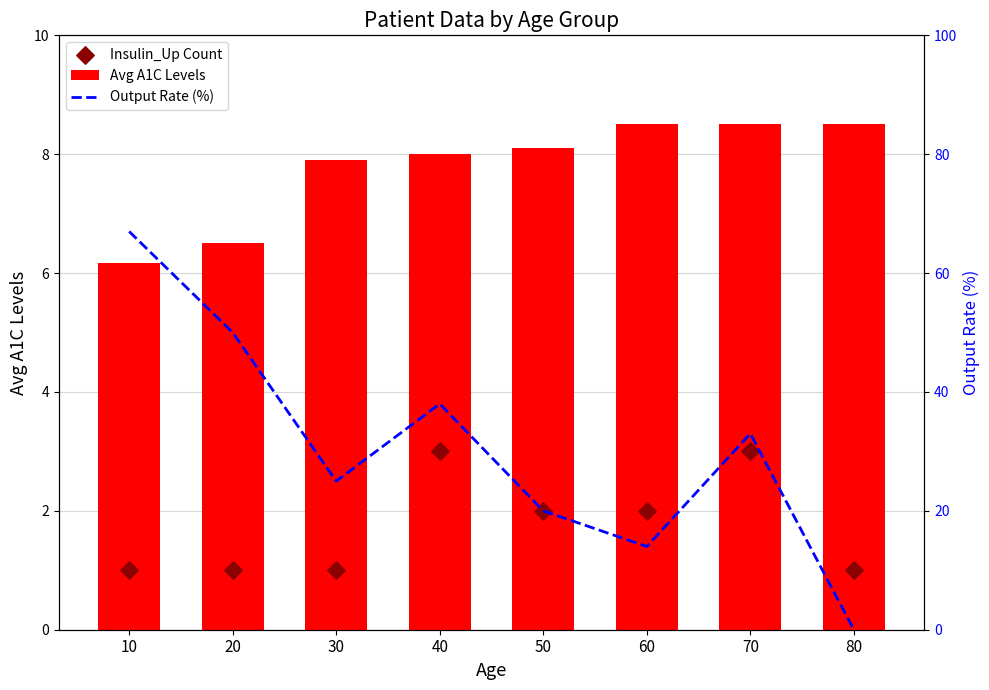

At how many categories does at least one series exceed 13?

7